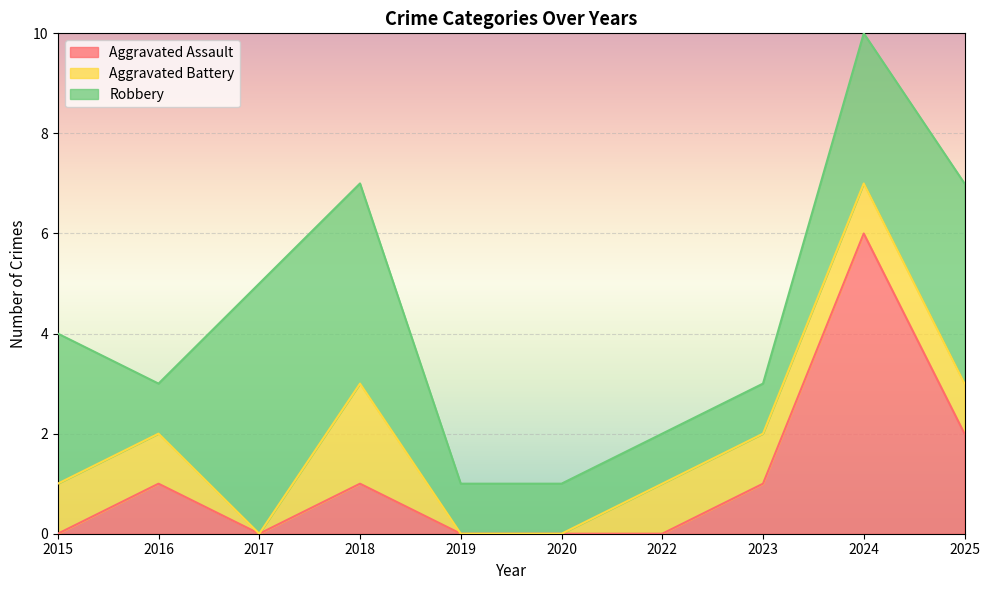

What is the value of the Robbery point at the 10th from the left?

4